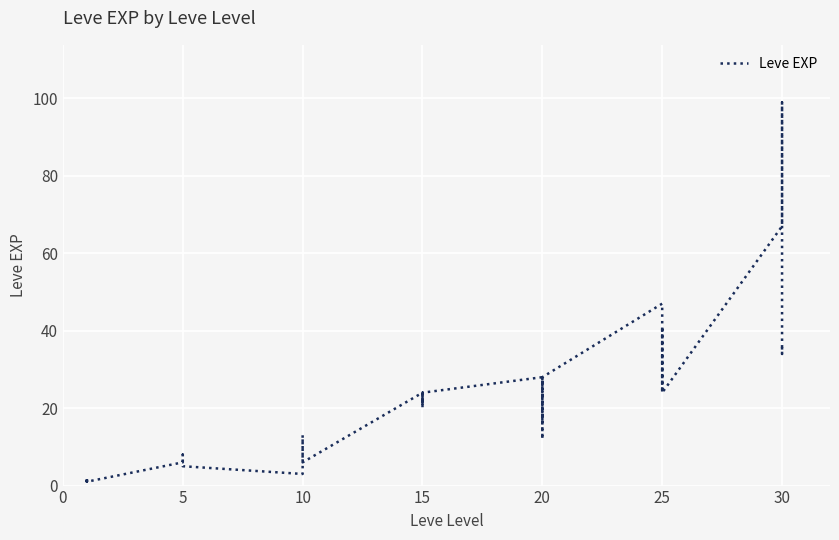

True or false: the data has more than 0 interior local peaks.

True